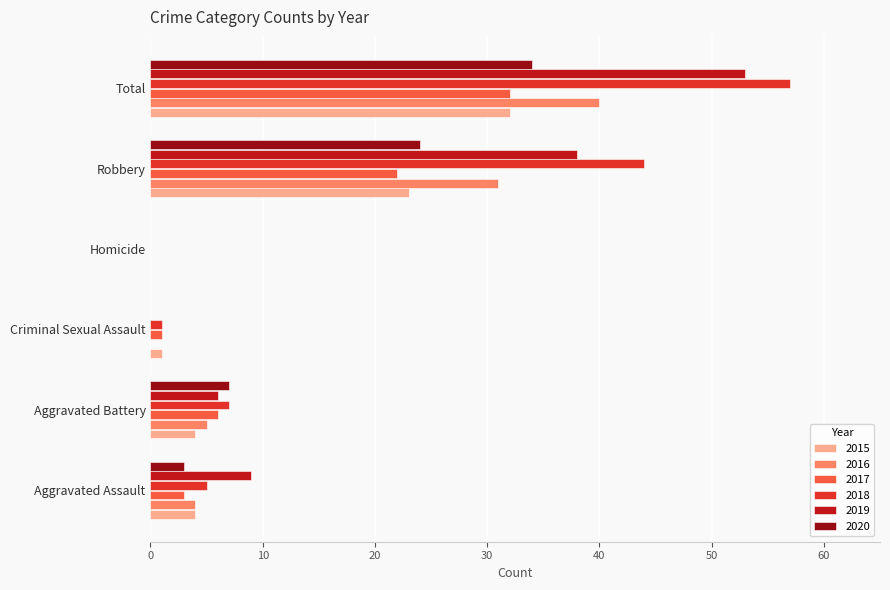

What is the sum of all 2017 values?

64